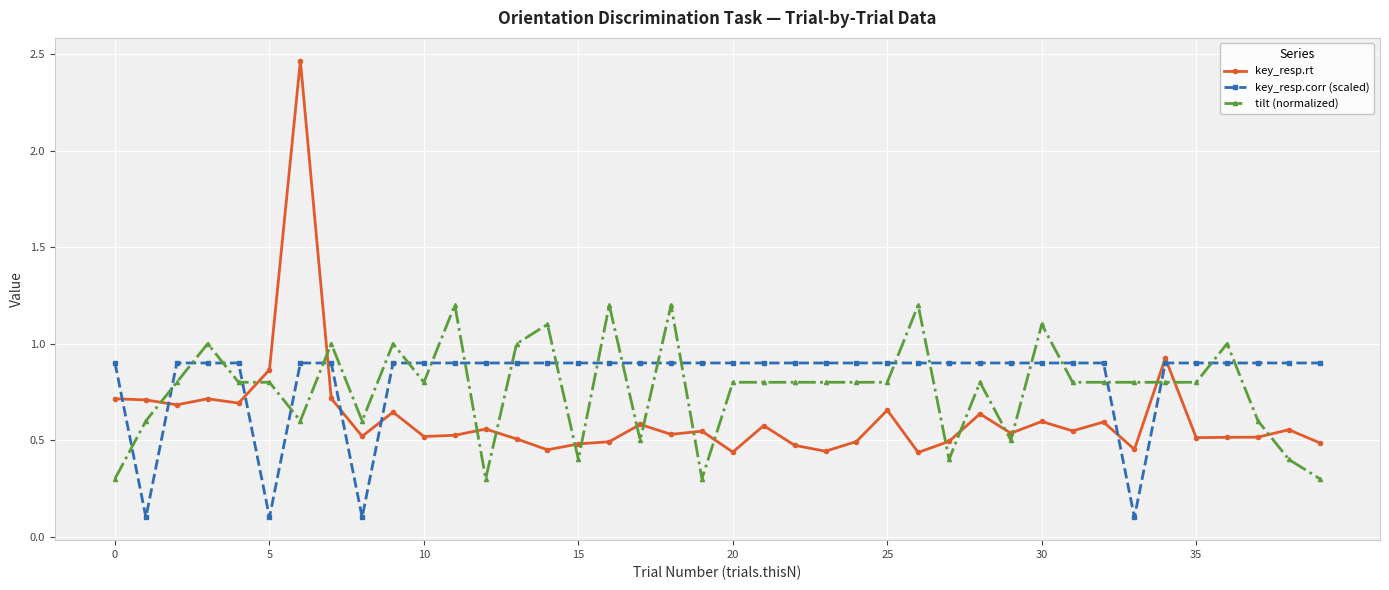

Is this an area chart (filled region under the line)?

No